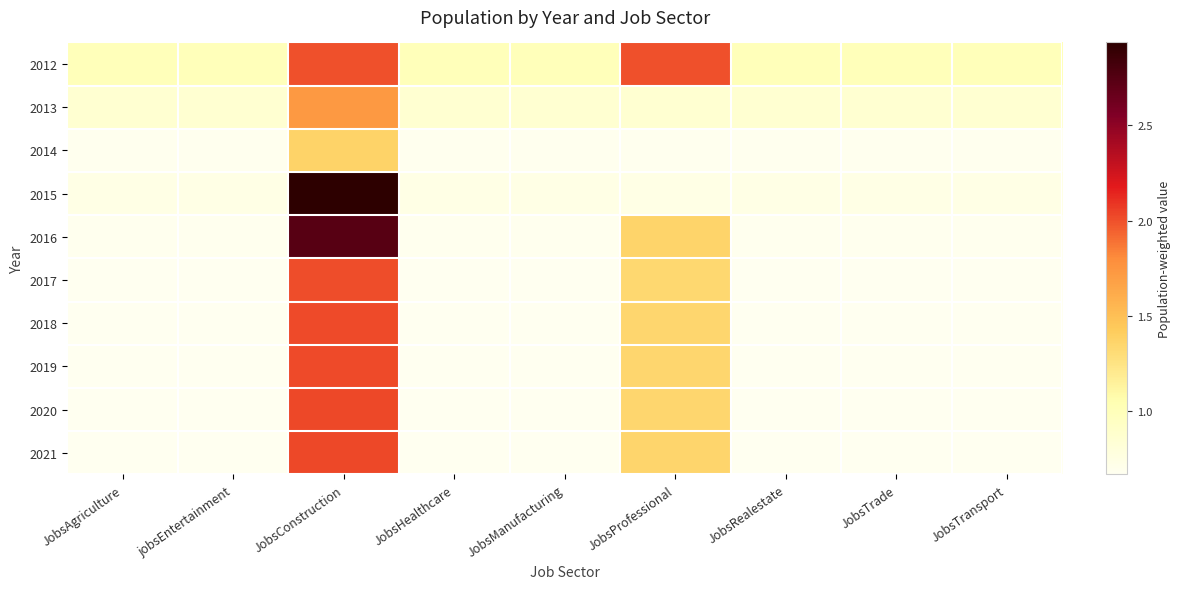

At which category is the sum across all series the highest?

JobsConstruction